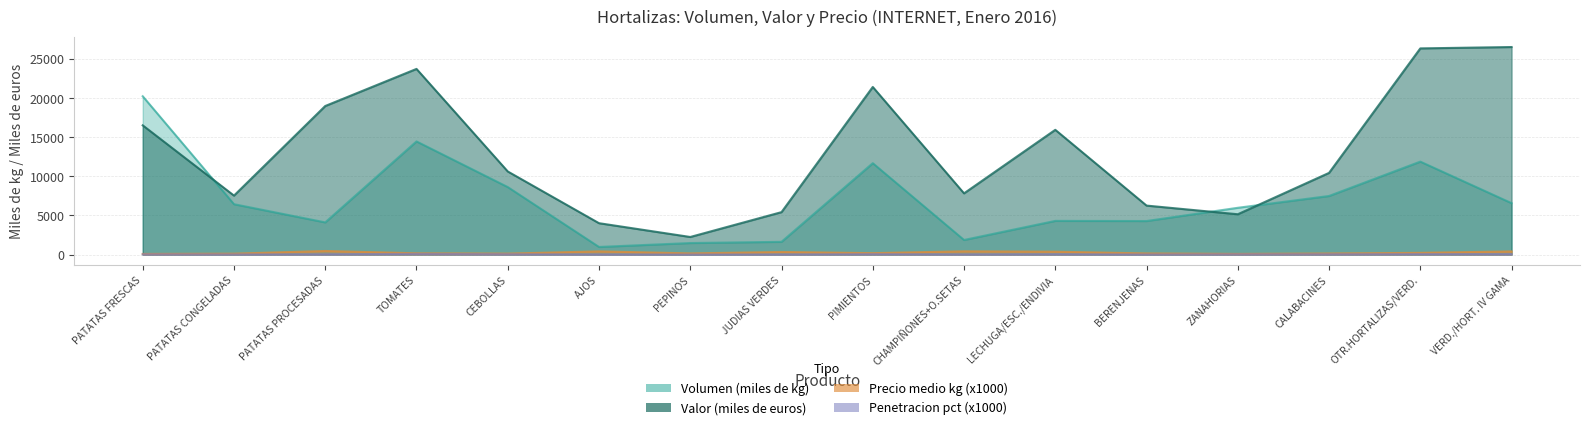

Which category has the lowest value in the Precio medio kg (x1000) series?

PATATAS FRESCAS